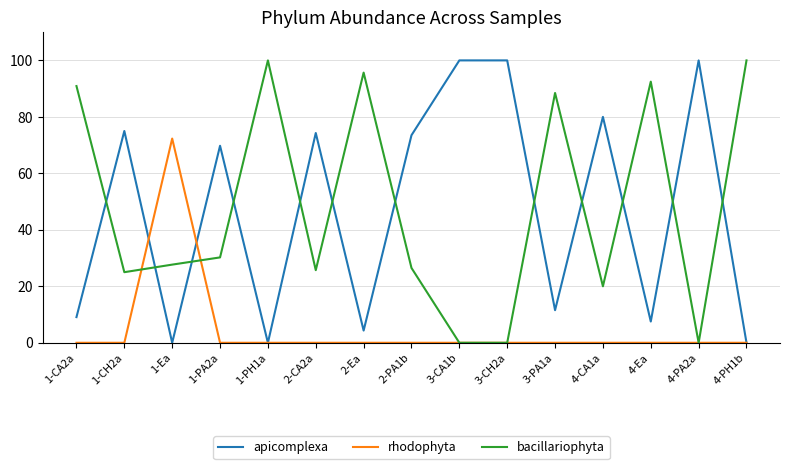

What is the total value across all series at 1-CA2a?

100.0